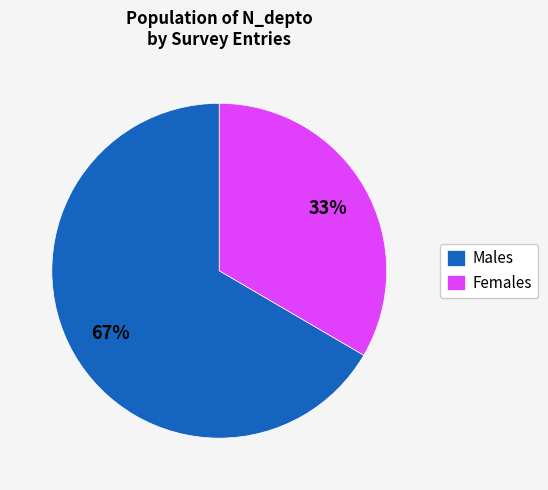

Which has a higher value, Males or Females?

Males